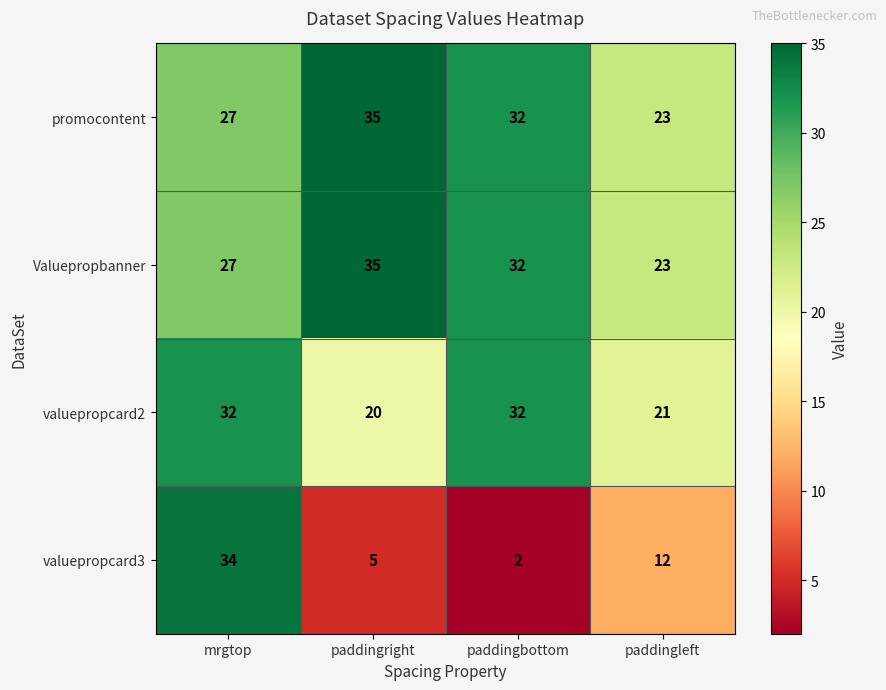

At which category is the sum across all series the highest?

mrgtop